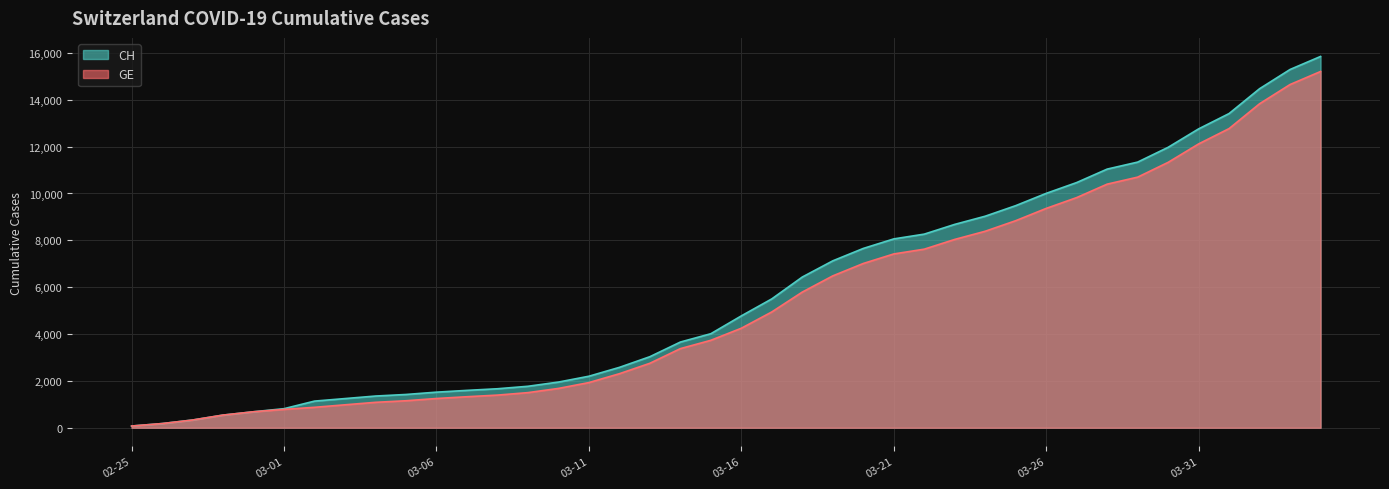

How many data points in CH are less than 4775?

20